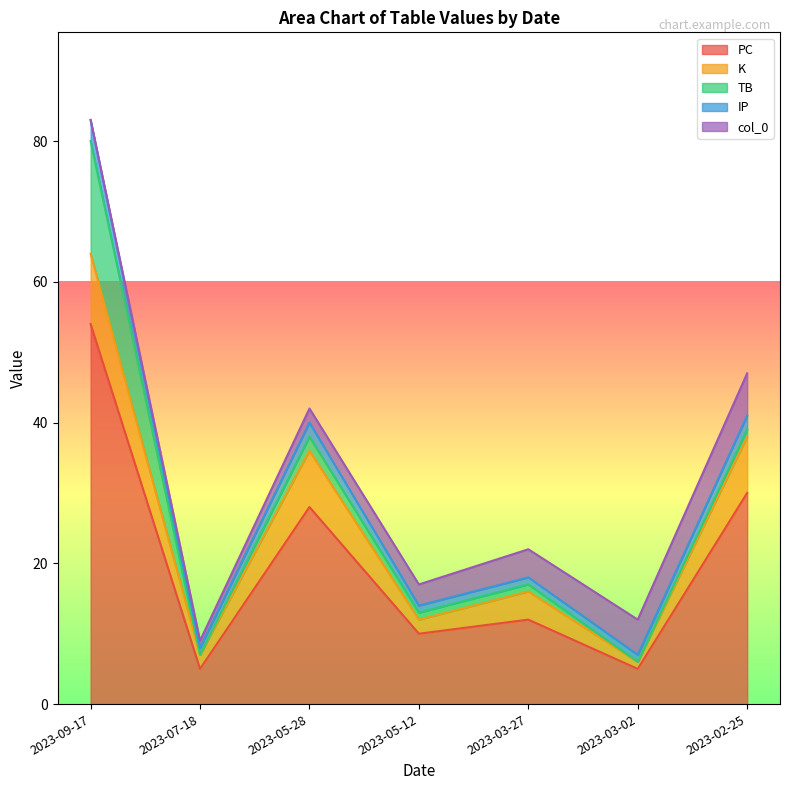

Which series has the largest range (max minus min)?

PC